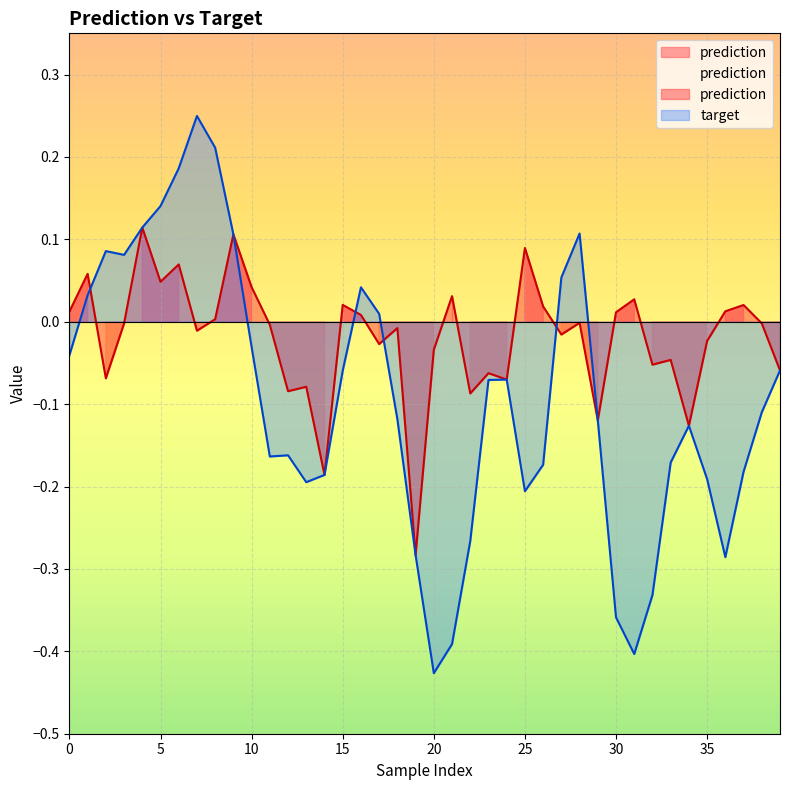

What is the value of the prediction point at the 7th from the left?

0.1